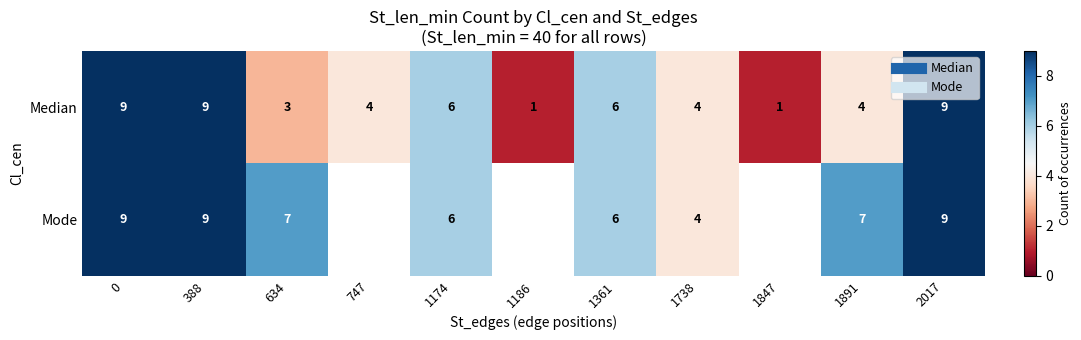

Which category has the lowest value in the Median series?

1186